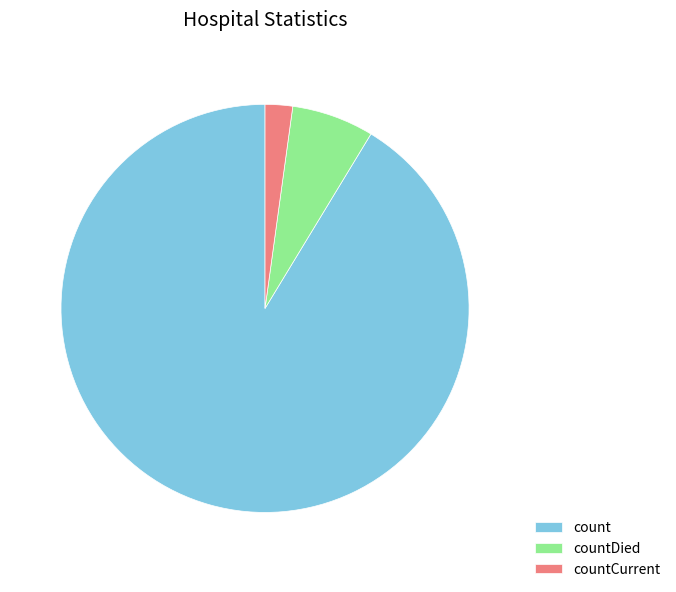

Is there any slice that represents more than half of the pie?

Yes